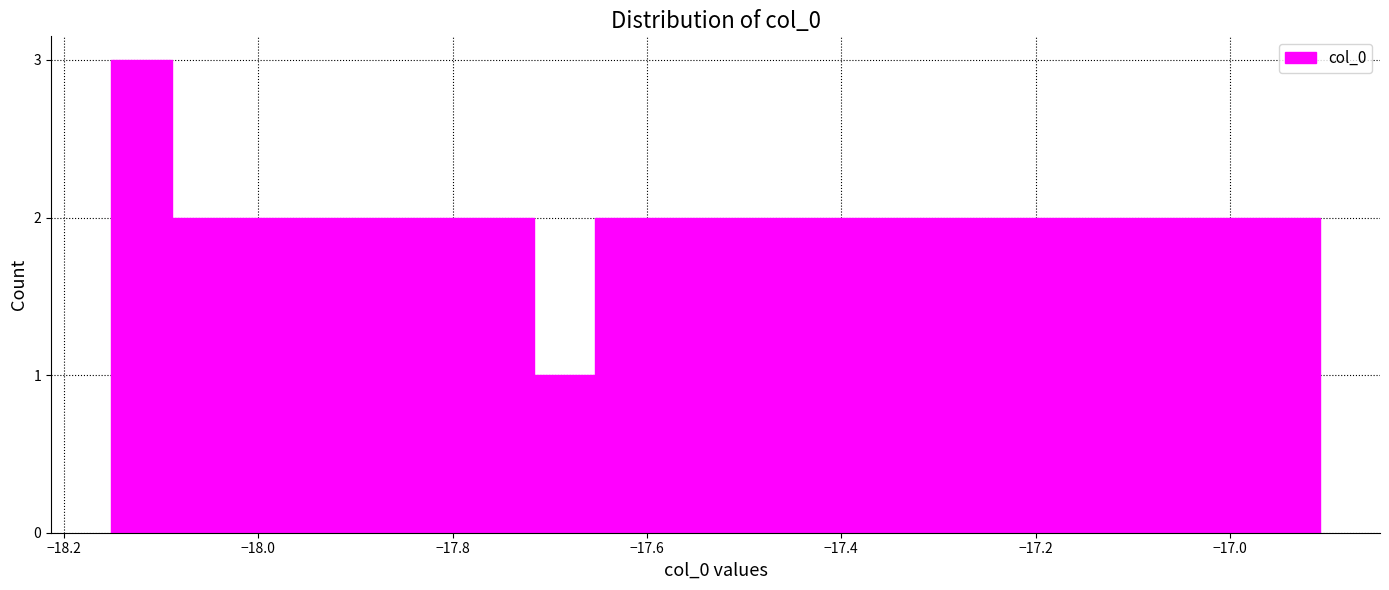

Around what value on the x-axis is the tallest bar? Give the approximate position of its centre, as read against the axis.

-18.12